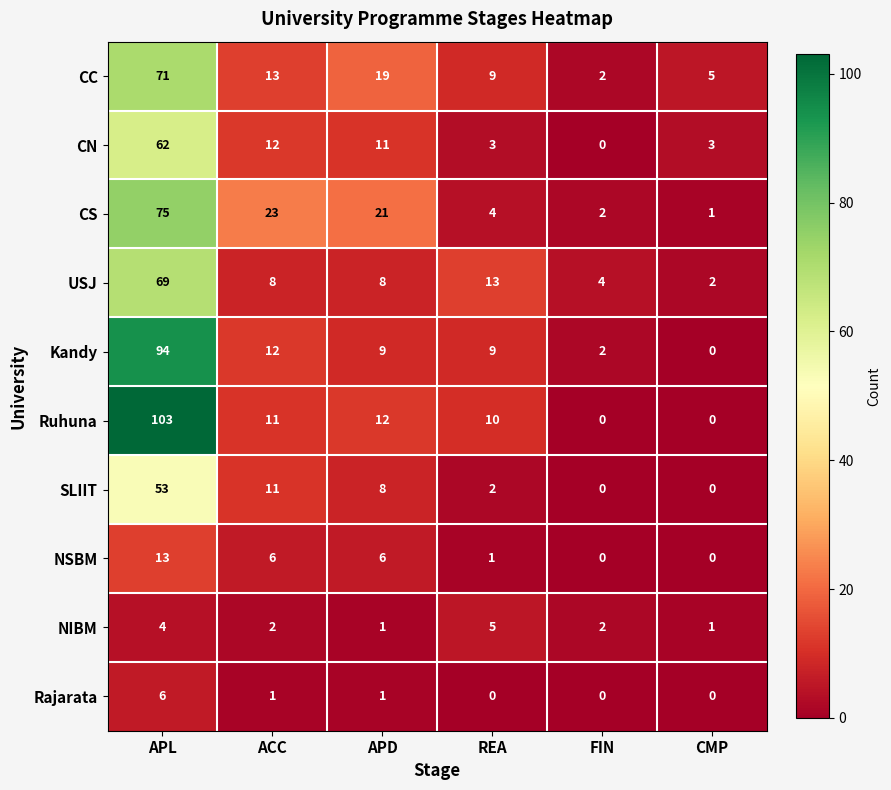

True or false: NSBM has a value of 6 at APD.

True